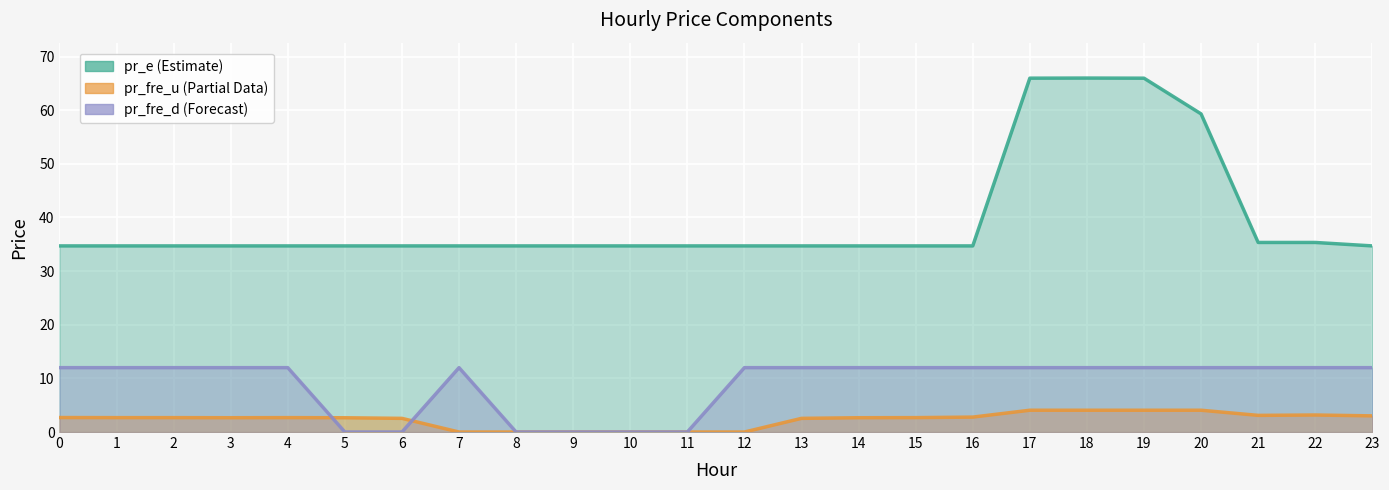

True or false: pr_fre_u and pr_e intersect in this chart.

False